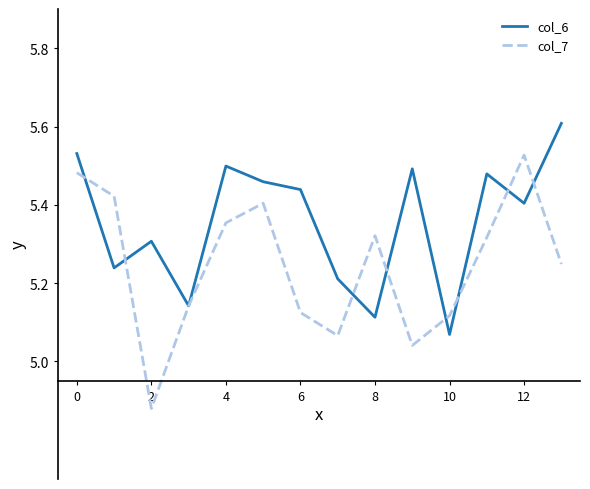

Count the number of data series in this chart.

2